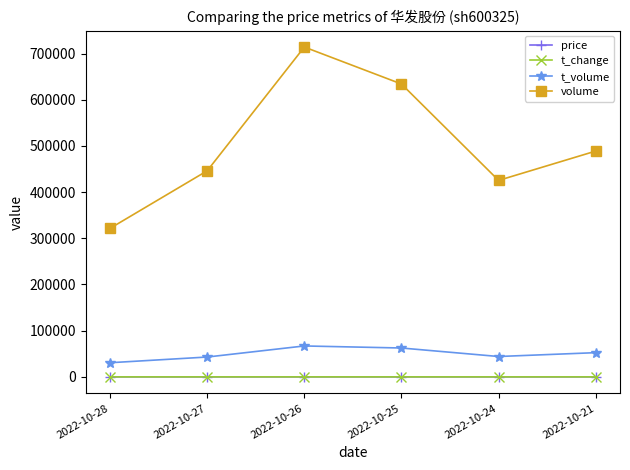

Rank the categories by volume value from lowest to highest.

2022-10-28, 2022-10-24, 2022-10-27, 2022-10-21, 2022-10-25, 2022-10-26